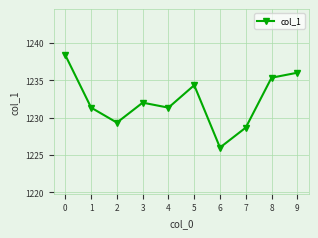

True or false: the data shows 2098.0 at 3.

False